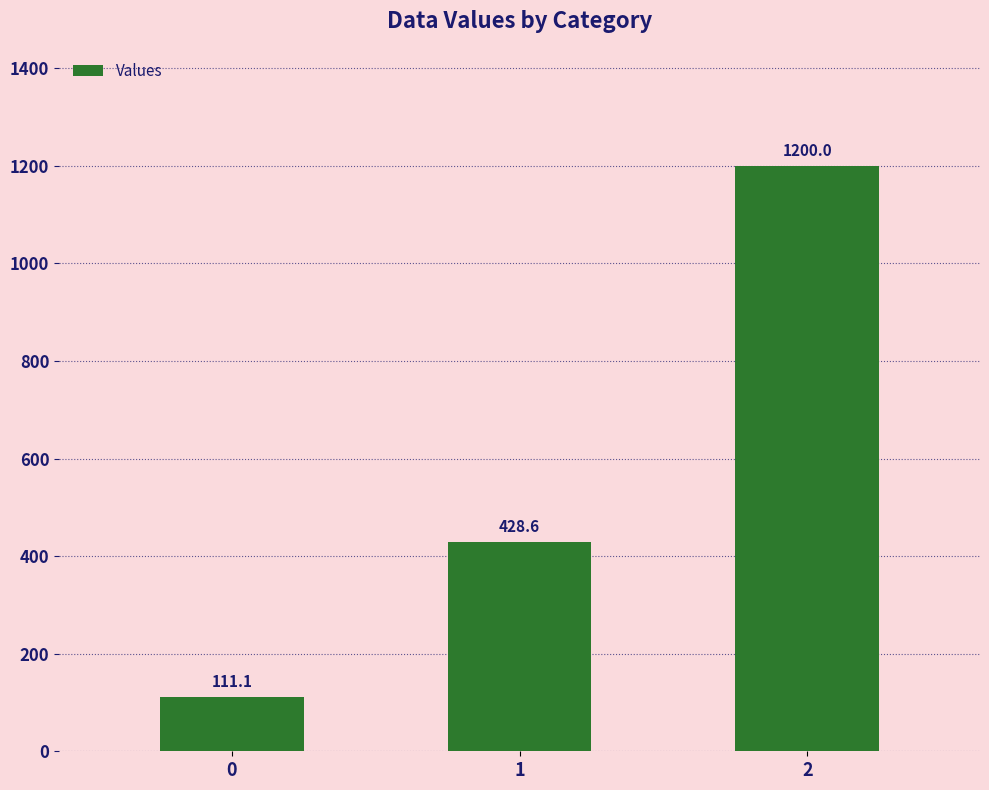

Reading left to right, extract all data points from this chart.

0=111.1	1=428.6	2=1200.0